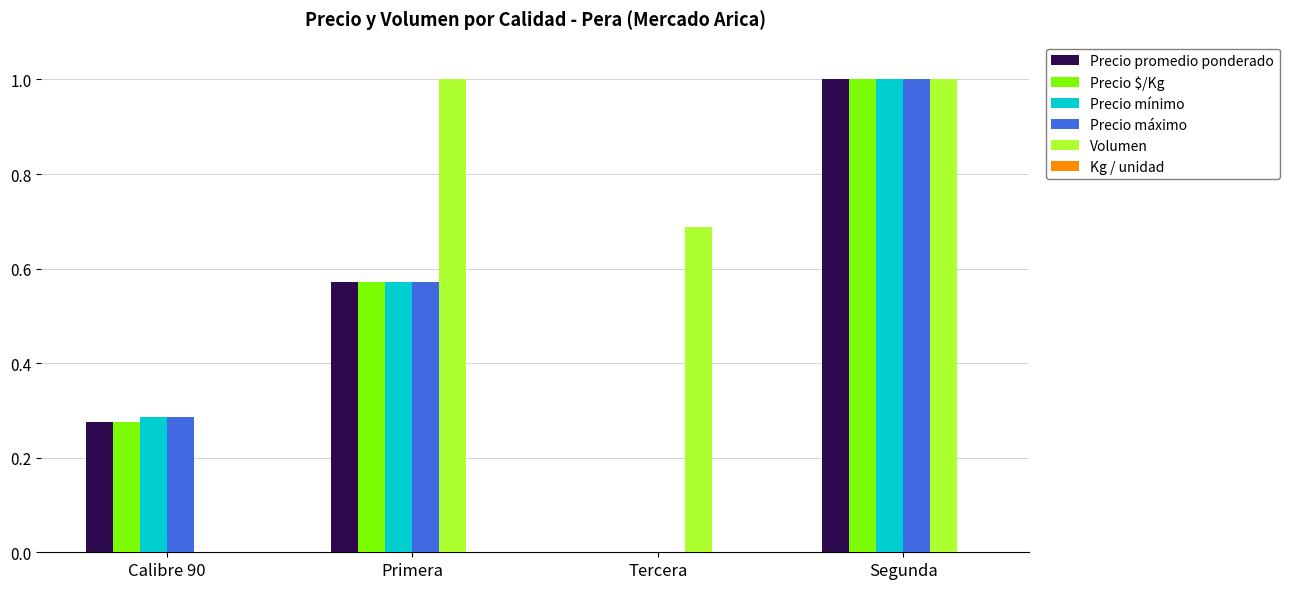

At which label does Precio promedio ponderado reach its peak?

Segunda